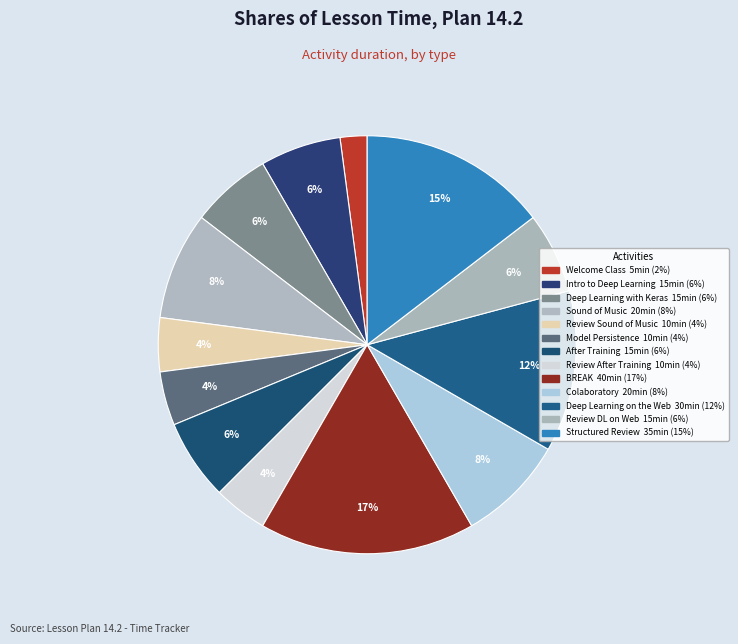

To the nearest percent, what is the difference between the largest and smallest slice percentages?

15%